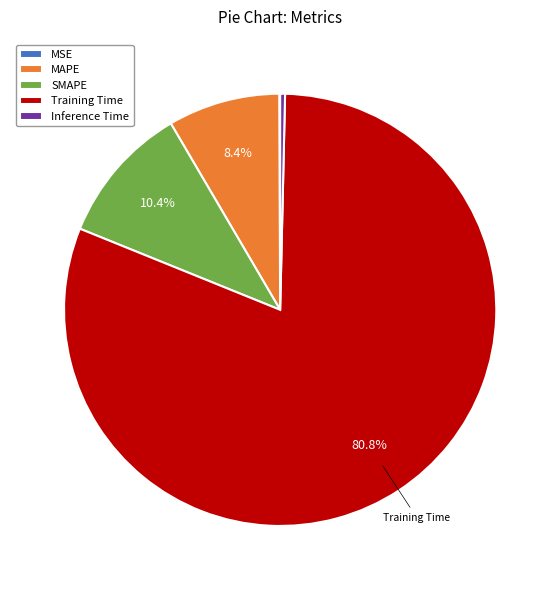

The Inference Time slice represents 8% of the pie. True or false?

False